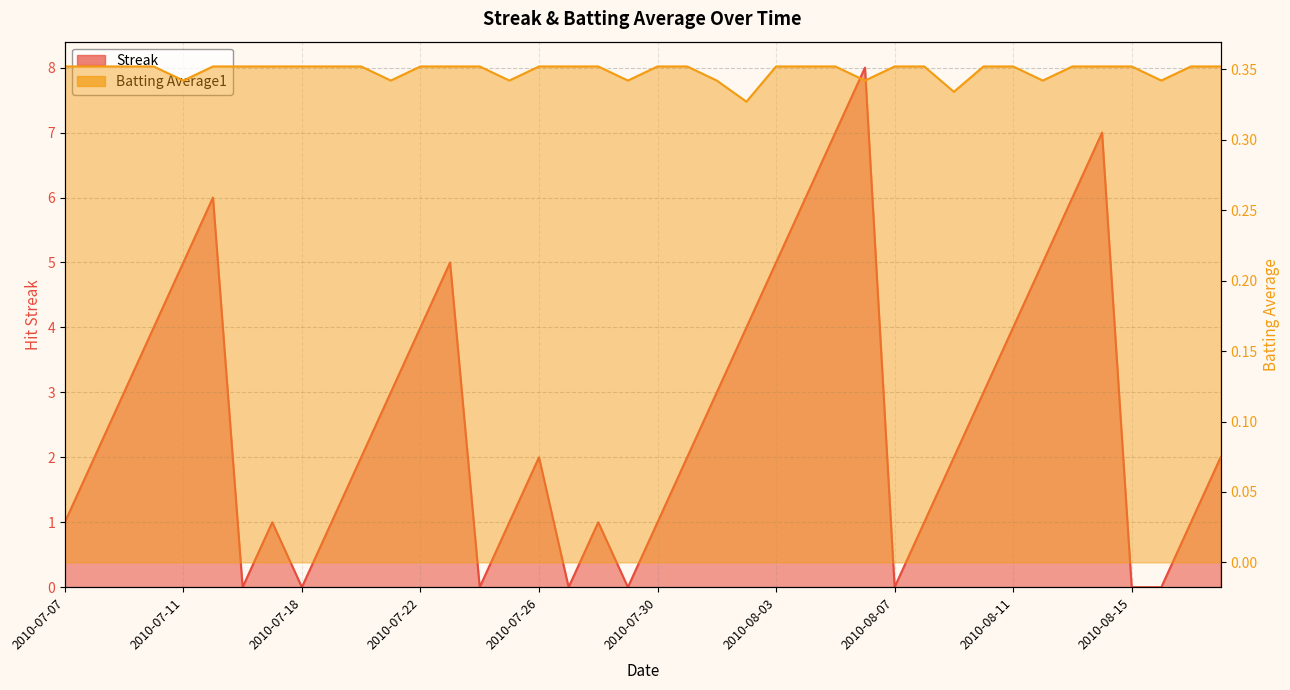

Rank the series by their maximum value, from lowest to highest.

Batting Average1, Streak